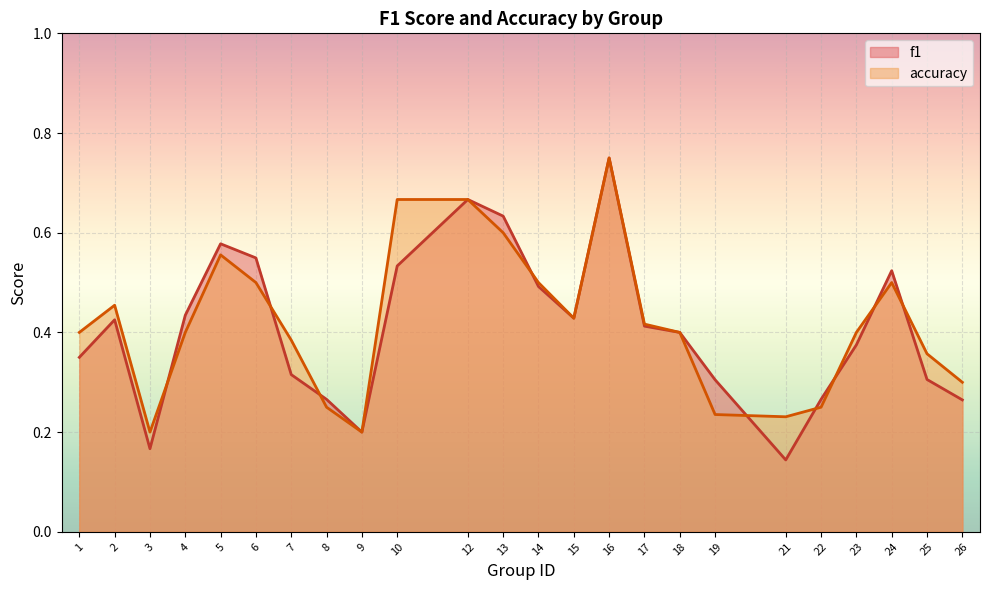

How many lines are shown in the chart?

2